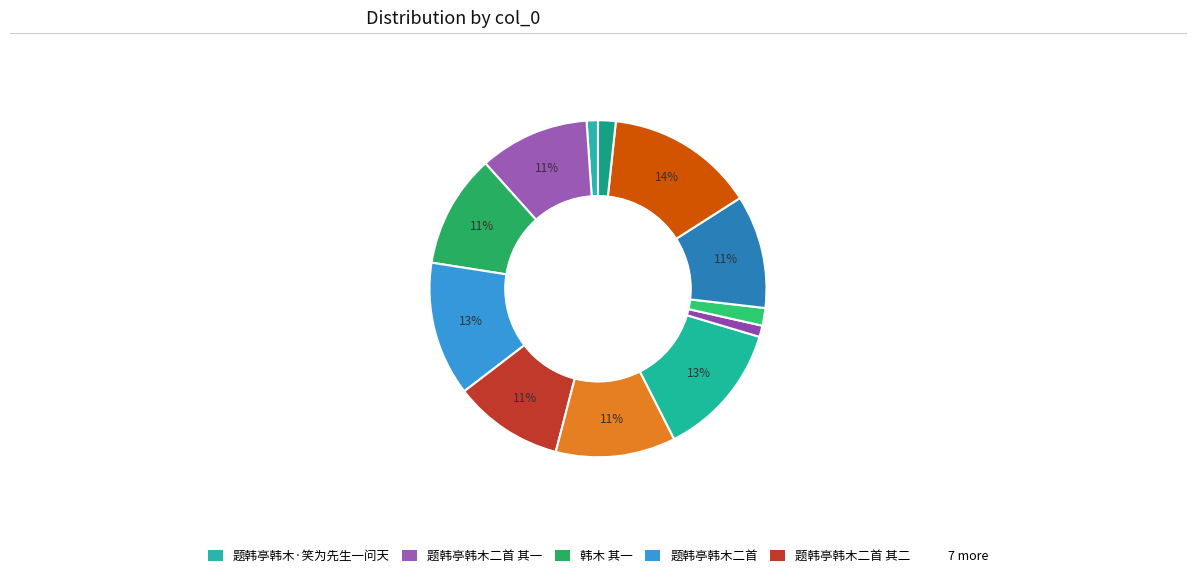

Count the number of slices in the pie.

12